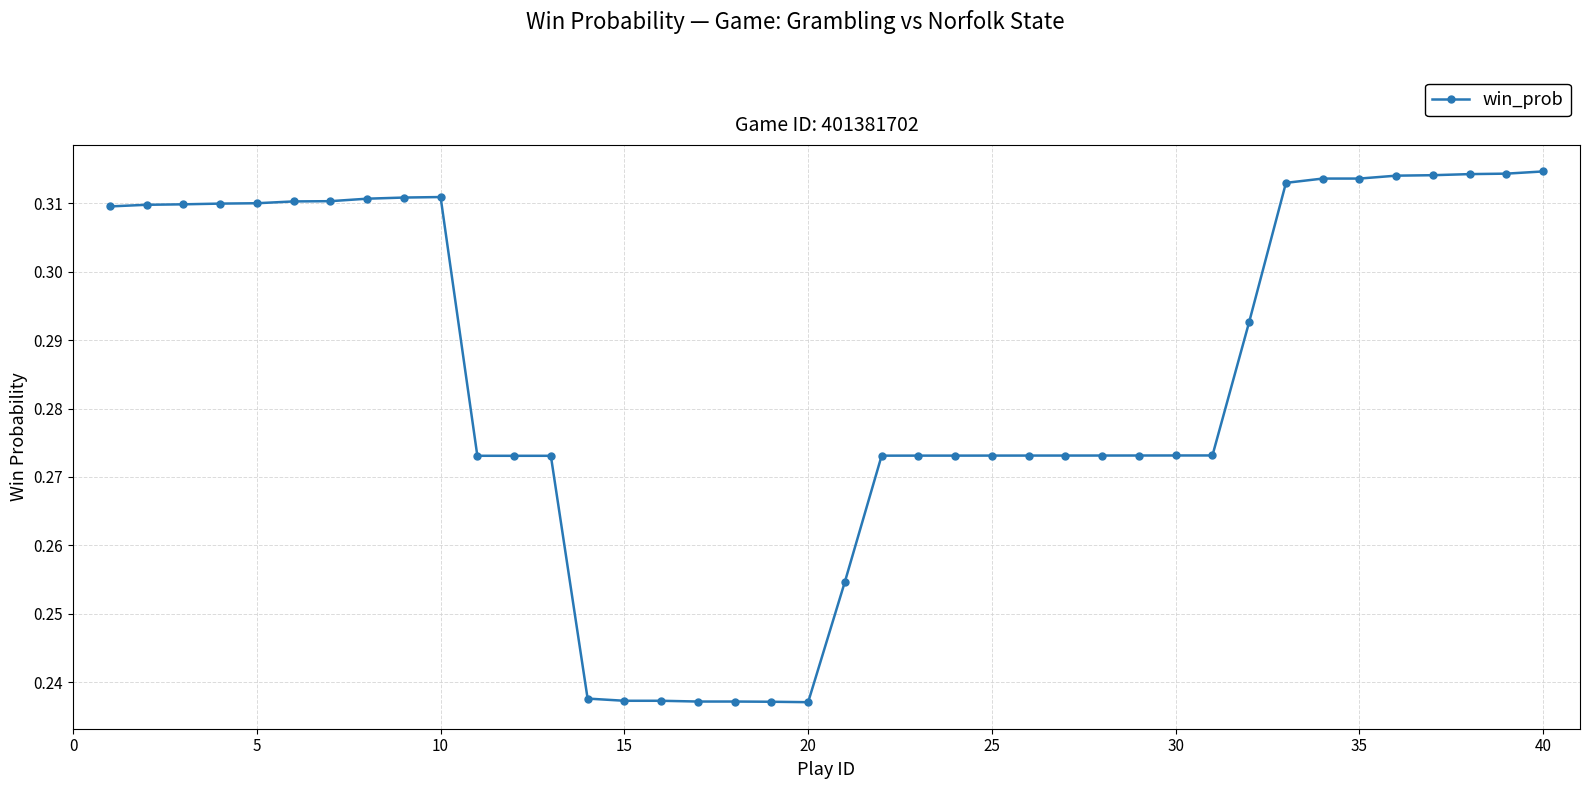

Count the values in the range 0 to 1.

40